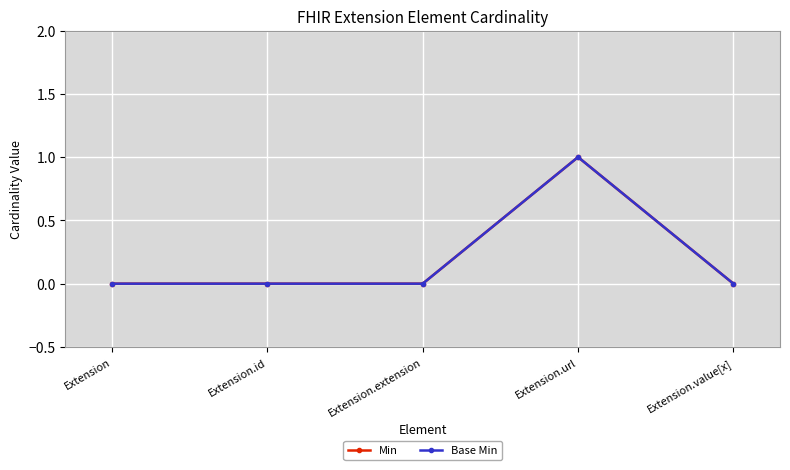

True or false: Base Min and Min cross at least once.

False